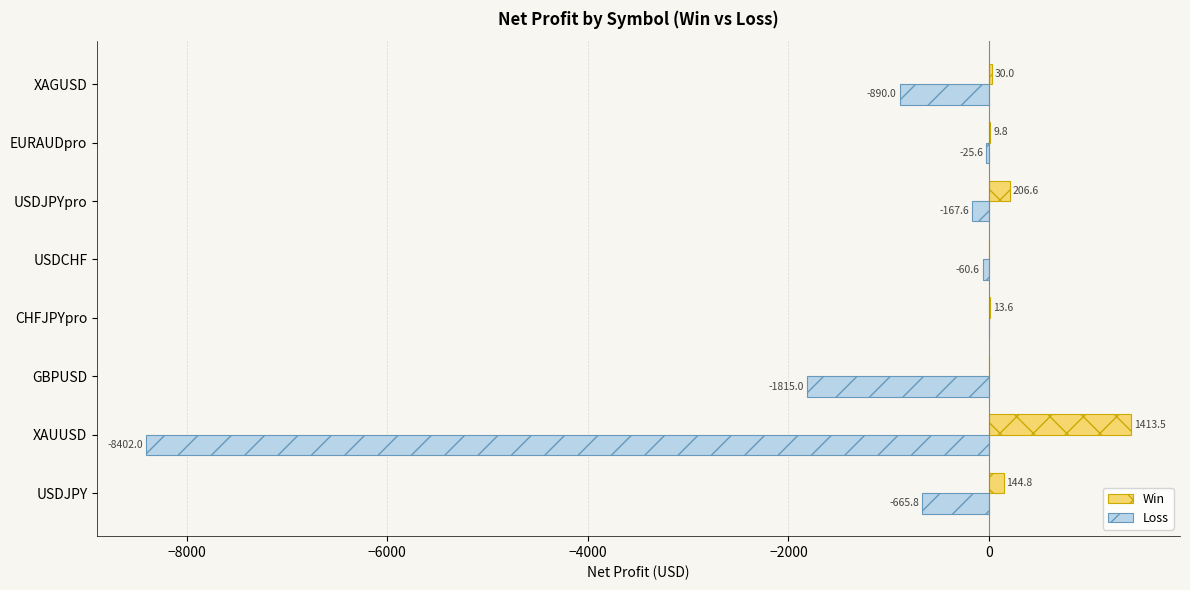

True or false: Loss has a value of -25.6 at EURAUDpro.

True